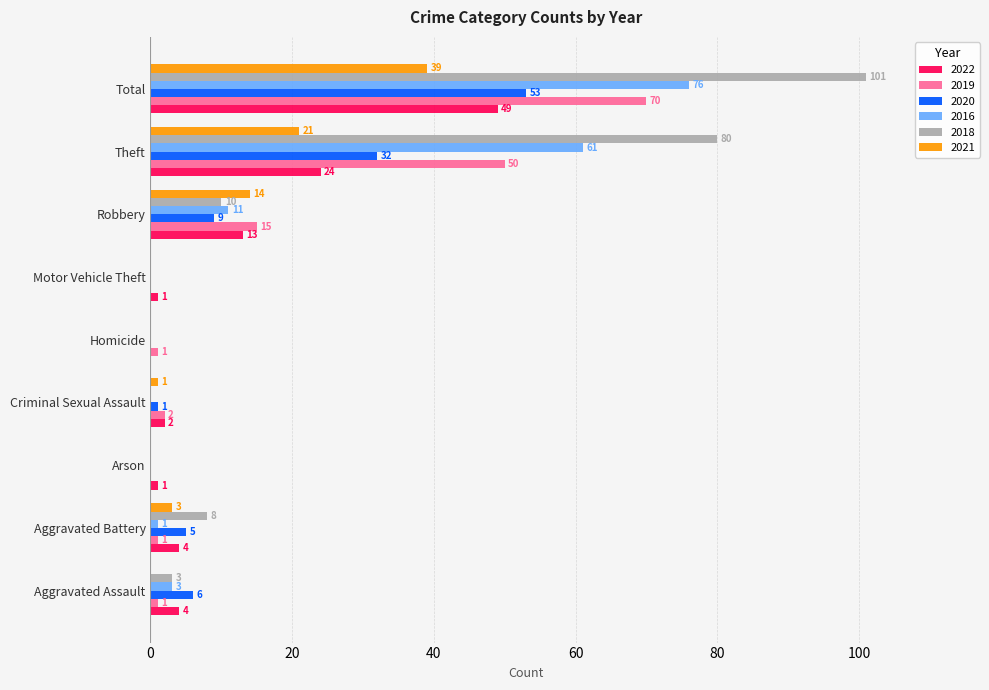

At which label is 2022 closest to 24?

Theft